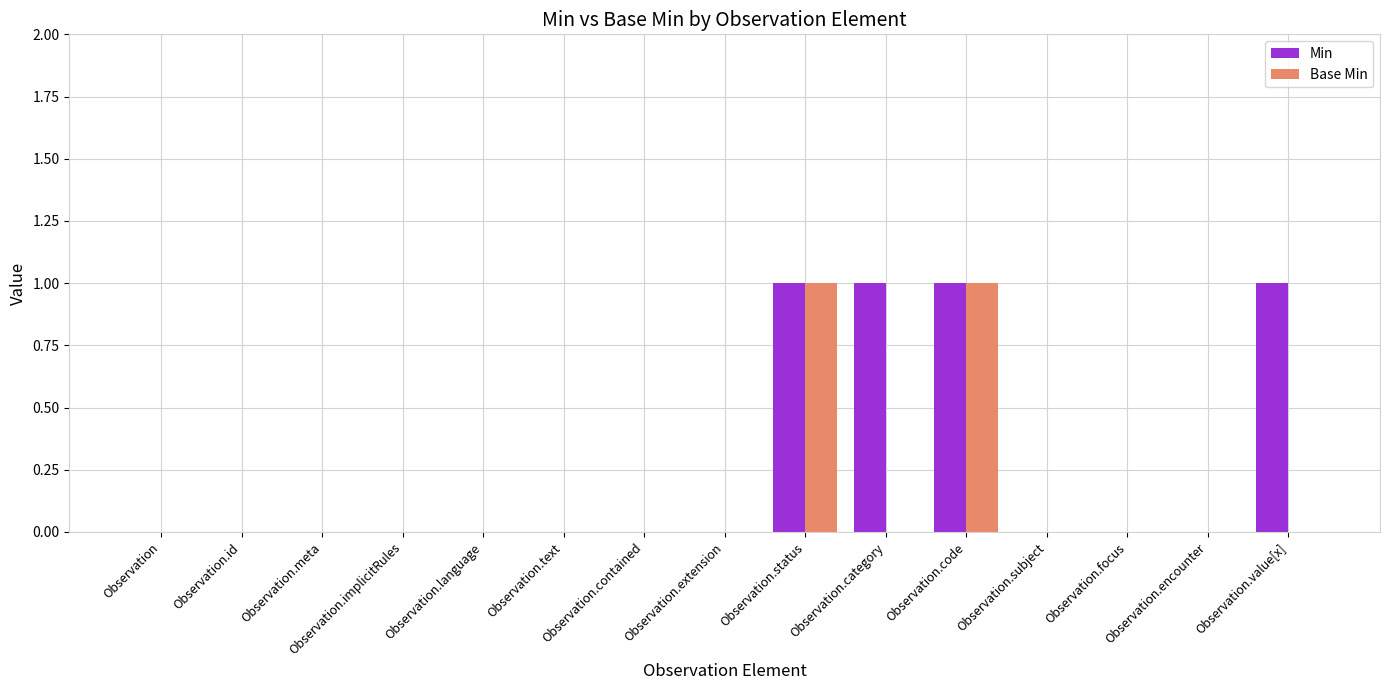

The Min series shows 0 at Observation.meta. True or false?

True